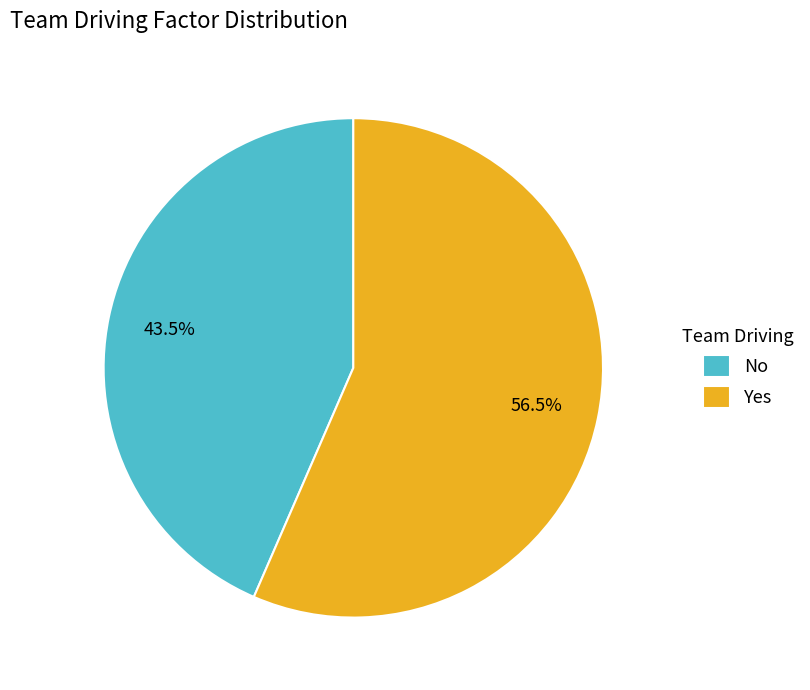

Count the number of slices in the pie.

2